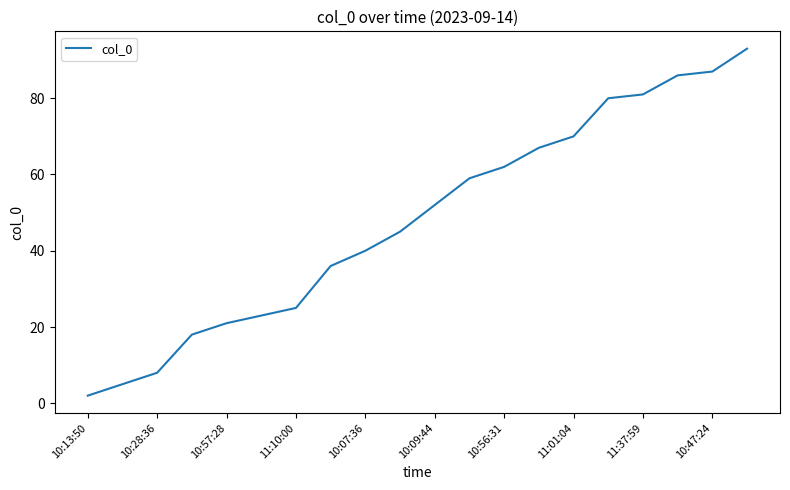

What is the greatest value displayed?

93